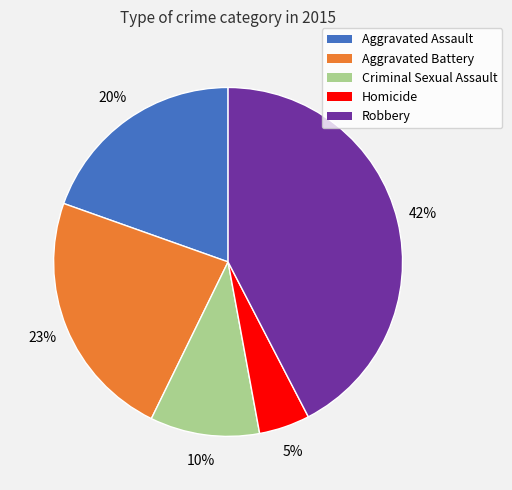

The Robbery slice represents 42% of the pie. True or false?

True